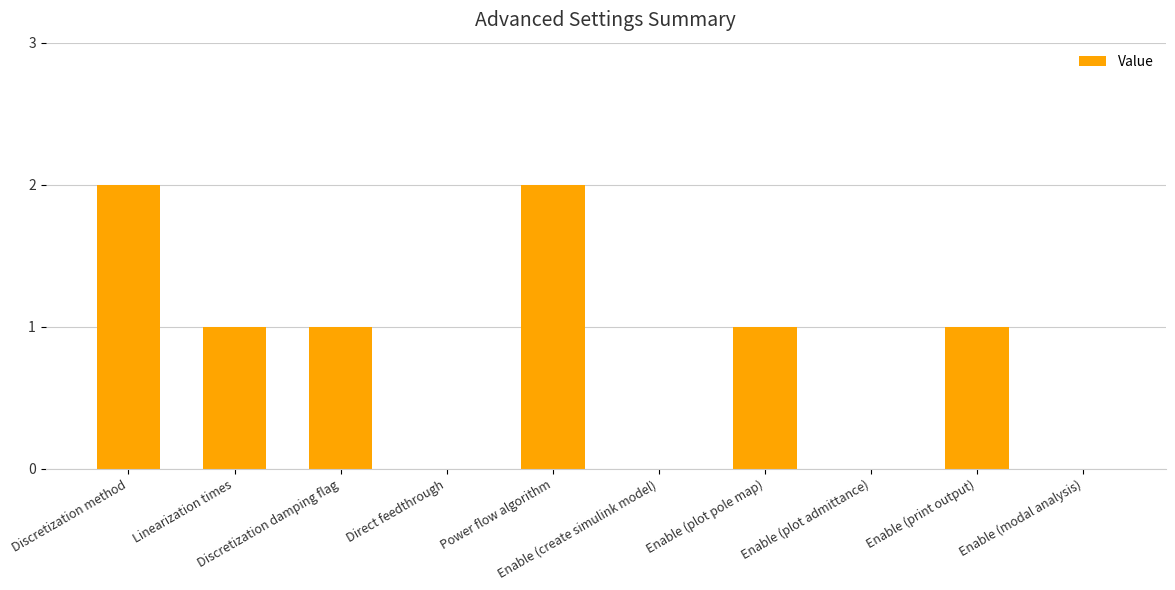

Are the bars horizontal?

No